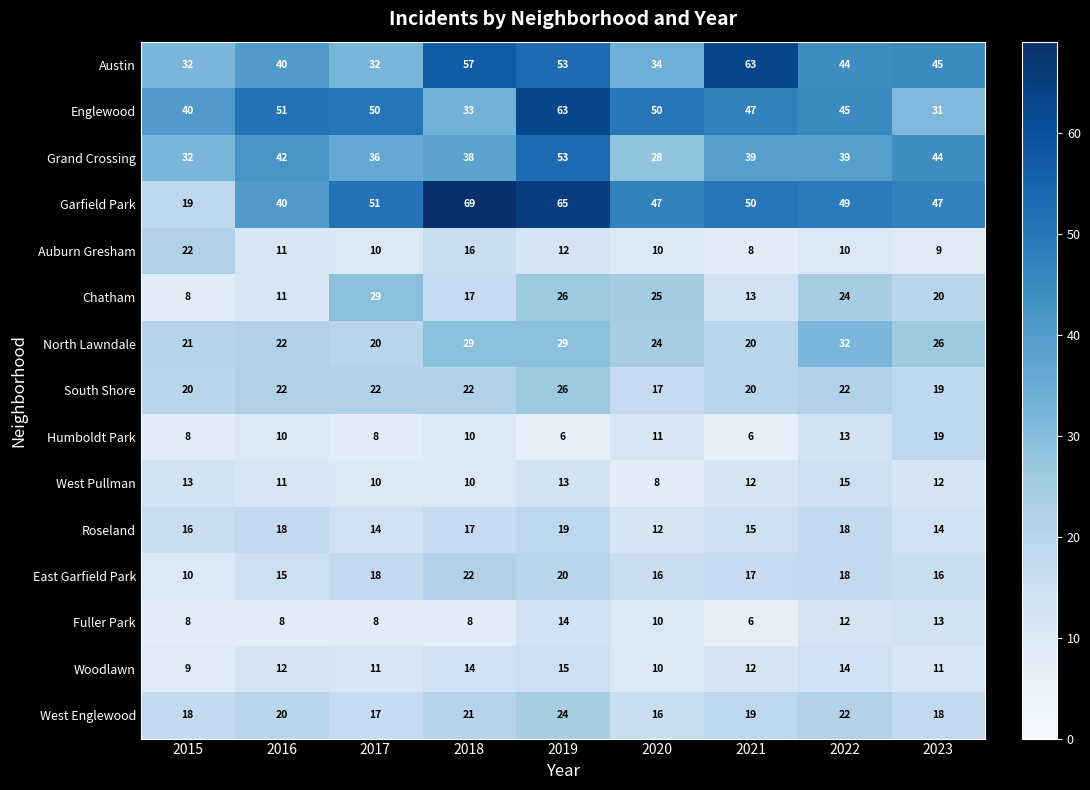

What is the approximate value of Englewood at 2021, to the nearest 5?

45